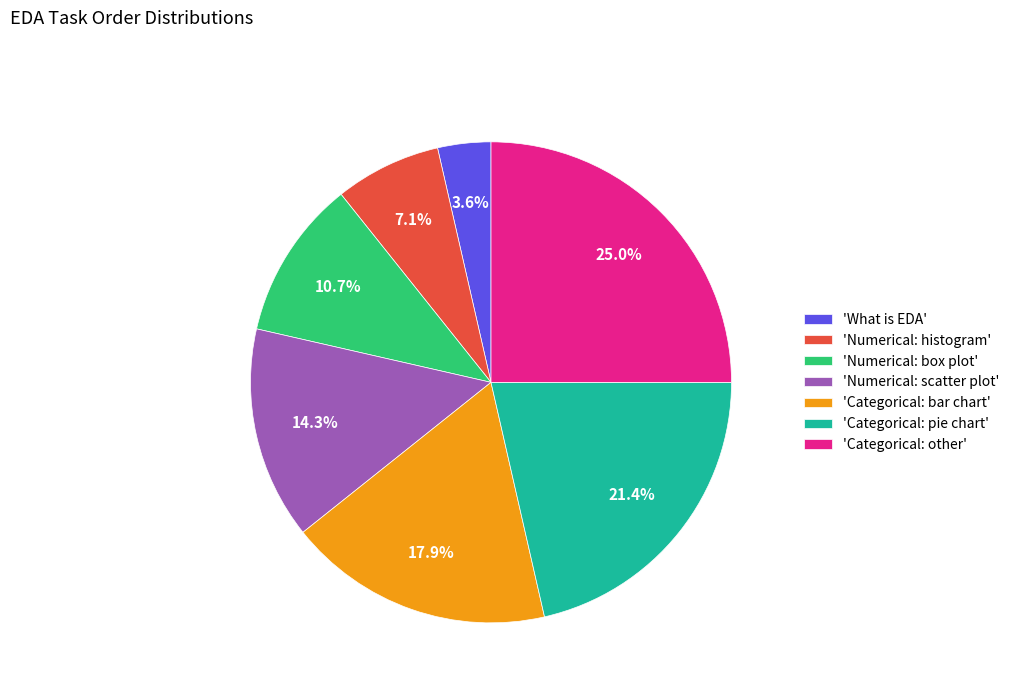

What is the ratio of the value at 'Categorical: pie chart' to the value at 'Categorical: other'?

0.9